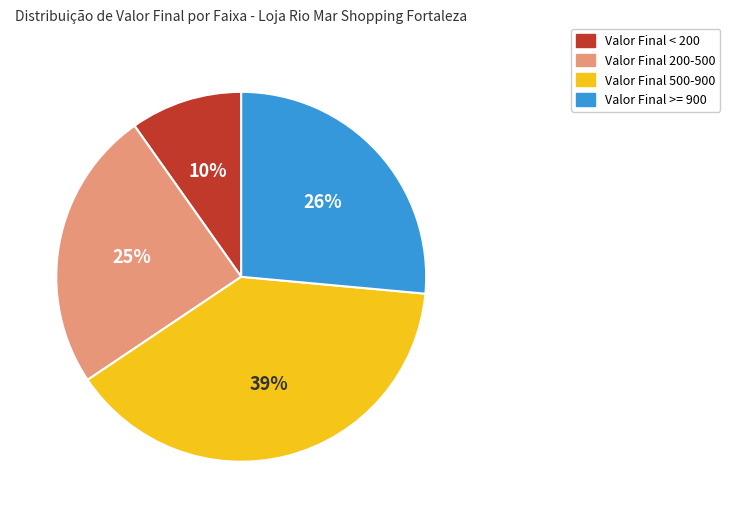

To the nearest percent, what is the average slice percentage?

25%